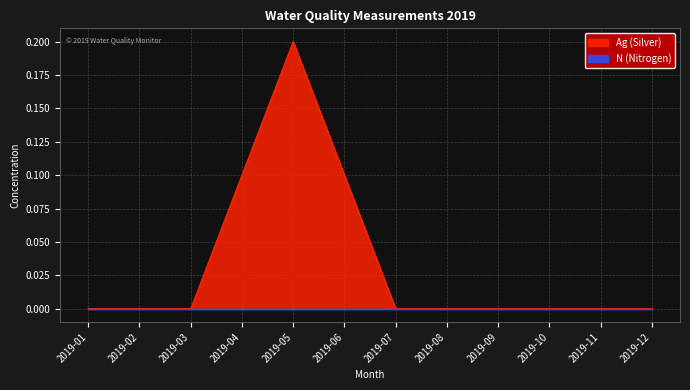

What is the change in value from 2019-04 to 2019-09?

-0.1